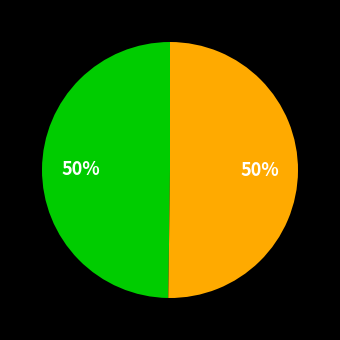

To the nearest percent, what is the average slice percentage?

50%